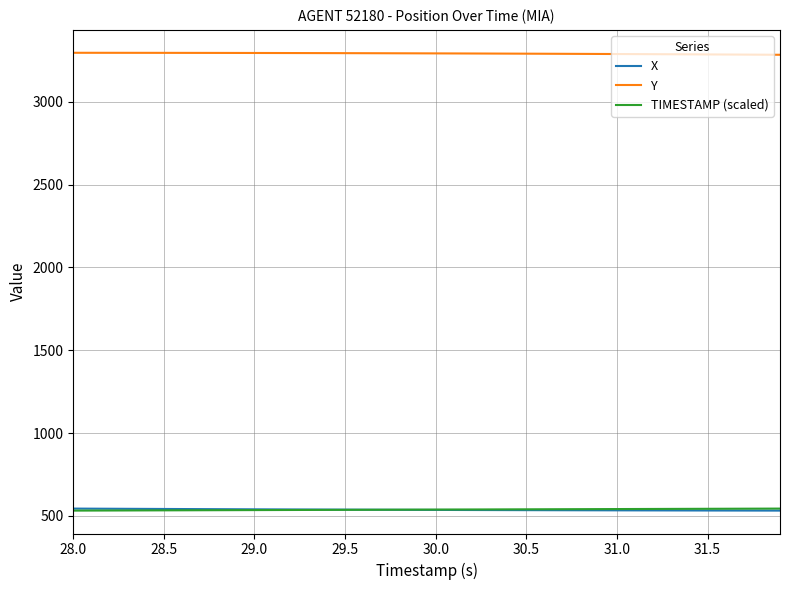

True or false: Y and TIMESTAMP (scaled) cross at least once.

False